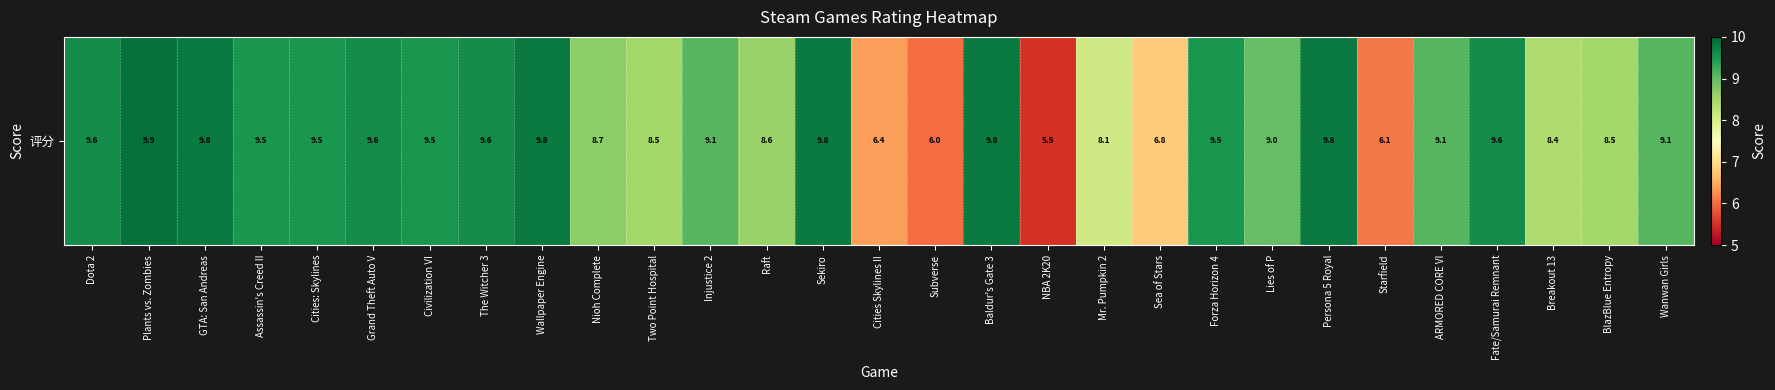

Reading left to right, what are all the values shown in this chart?

Dota 2=9.6	Plants vs. Zombies=9.9	GTA: San Andreas=9.8	Assassin's Creed II=9.5	Cities: Skylines=9.5	Grand Theft Auto V=9.6	Civilization VI=9.5	The Witcher 3=9.6	Wallpaper Engine=9.8	Nioh Complete=8.7	Two Point Hospital=8.5	Injustice 2=9.1	Raft=8.6	Sekiro=9.8	Cities Skylines II=6.4	Subverse=6.0	Baldur's Gate 3=9.8	NBA 2K20=5.5	Mr. Pumpkin 2=8.1	Sea of Stars=6.8	Forza Horizon 4=9.5	Lies of P=9.0	Persona 5 Royal=9.8	Starfield=6.1	ARMORED CORE VI=9.1	Fate/Samurai Remnant=9.6	Breakout 13=8.4	BlazBlue Entropy=8.5	Wanwan Girls=9.1